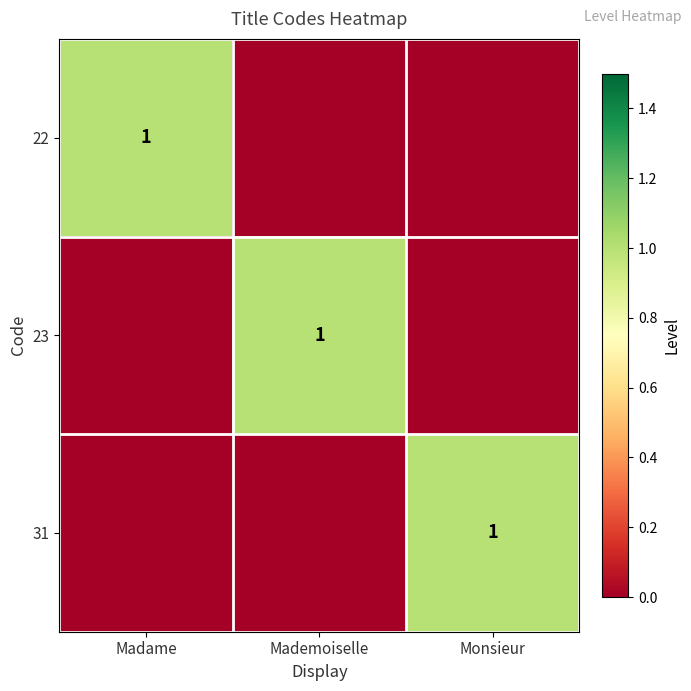

Rank the categories by 22 value from lowest to highest.

Mademoiselle, Monsieur, Madame